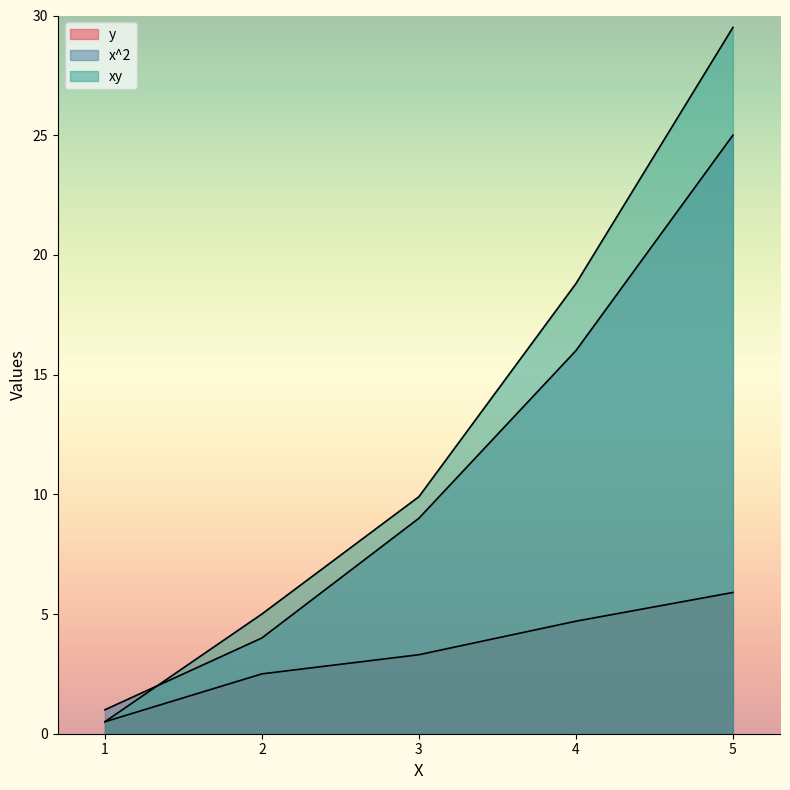

What is the maximum value shown in the chart?

29.5